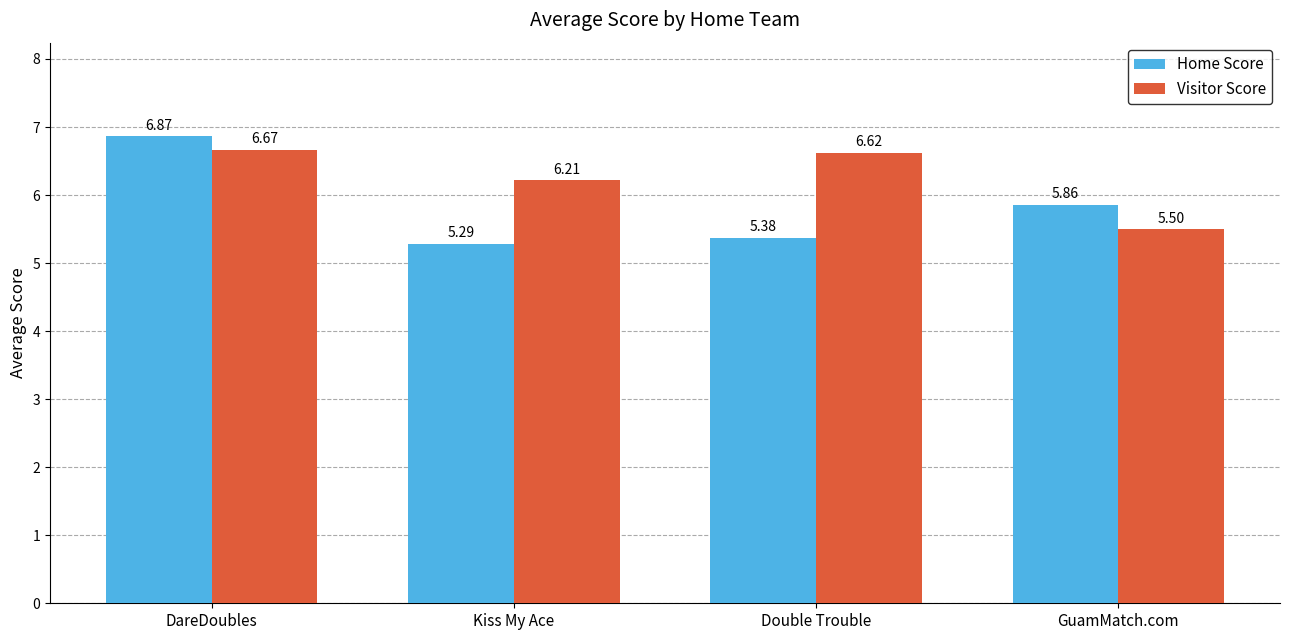

Which label corresponds to the largest value in the chart?

DareDoubles